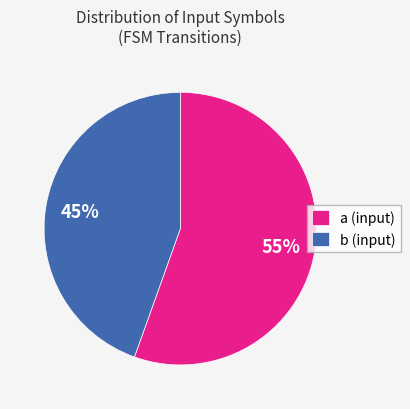

Which slice represents more than half of the pie?

a